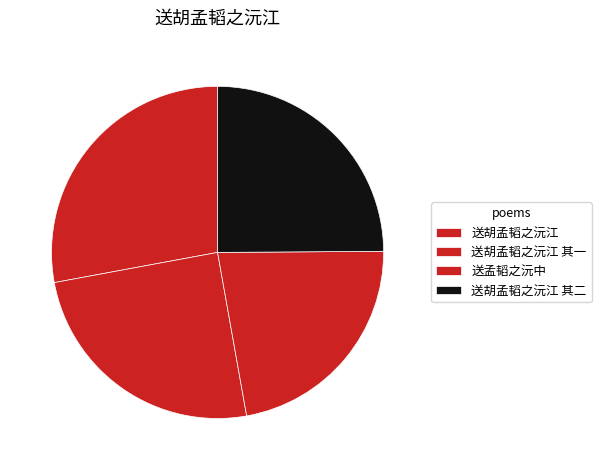

The 送胡孟韬之沅江 其一 slice represents 37% of the pie. True or false?

False